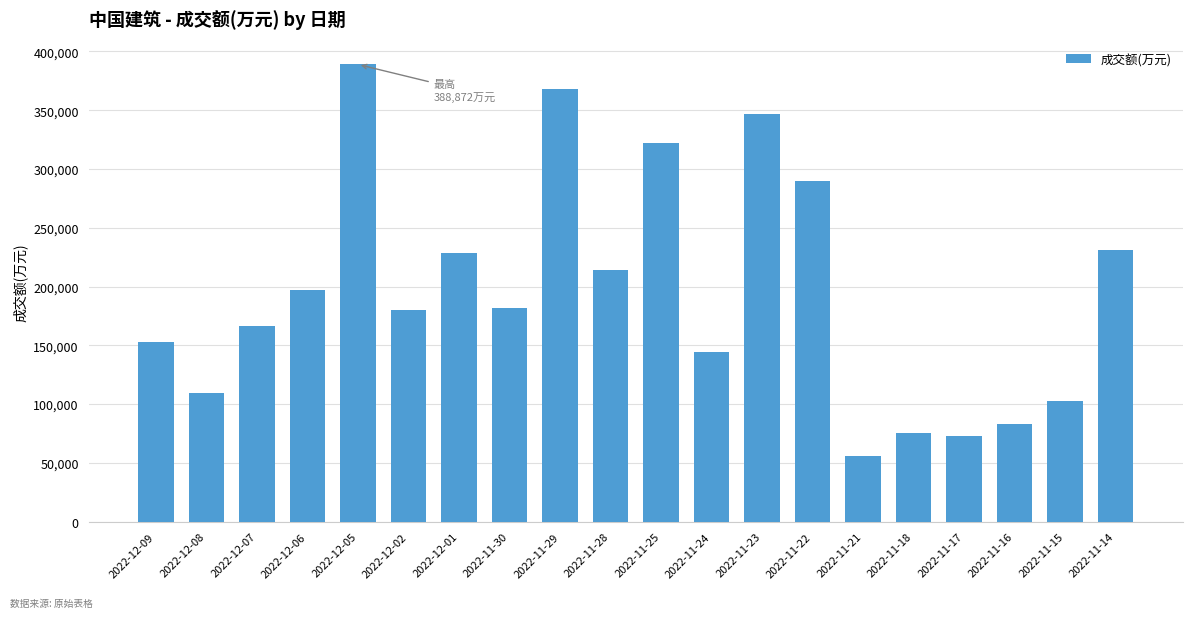

Does the chart contain stacked bars?

No